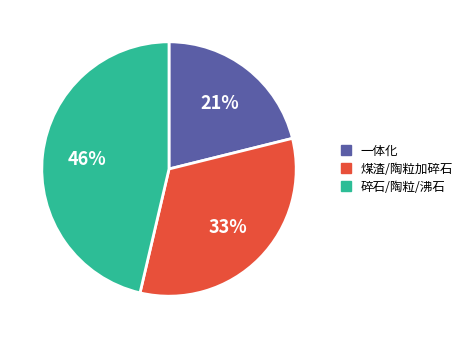

To the nearest percent, what is the difference between the largest and smallest slice percentages?

25%